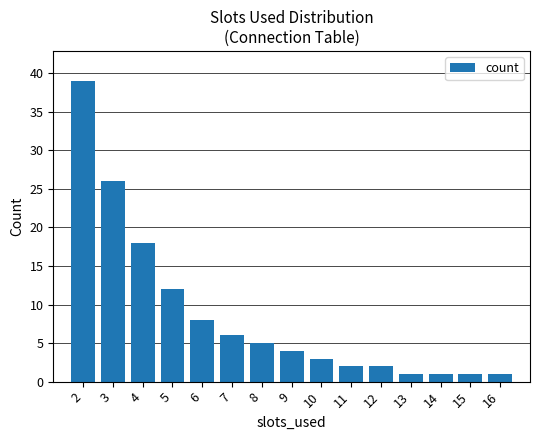

Count the number of data series in this chart.

1